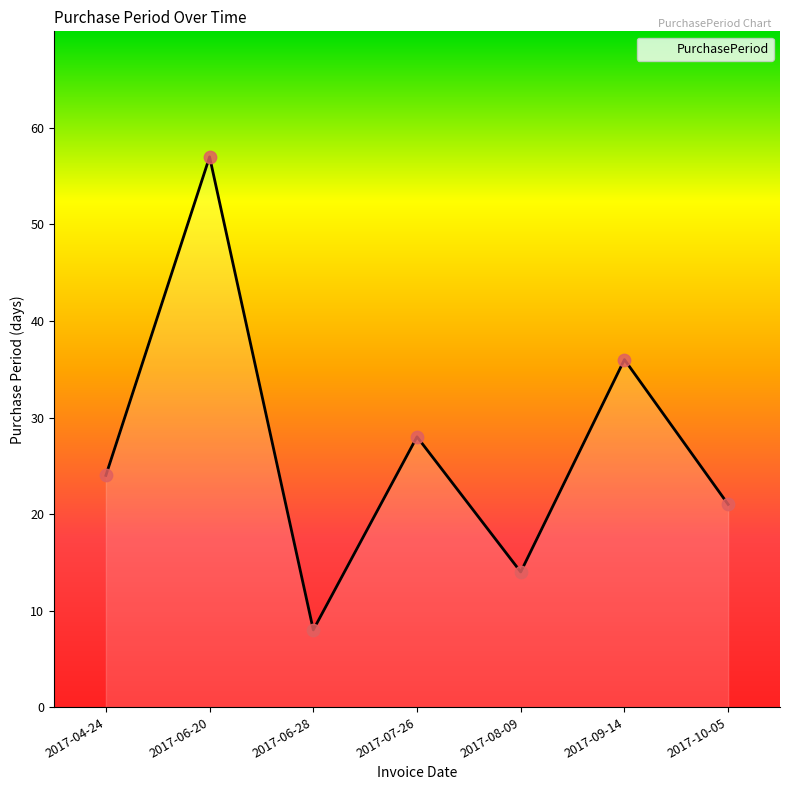

What is the change in value from 2017-04-24 to 2017-07-26?

+4